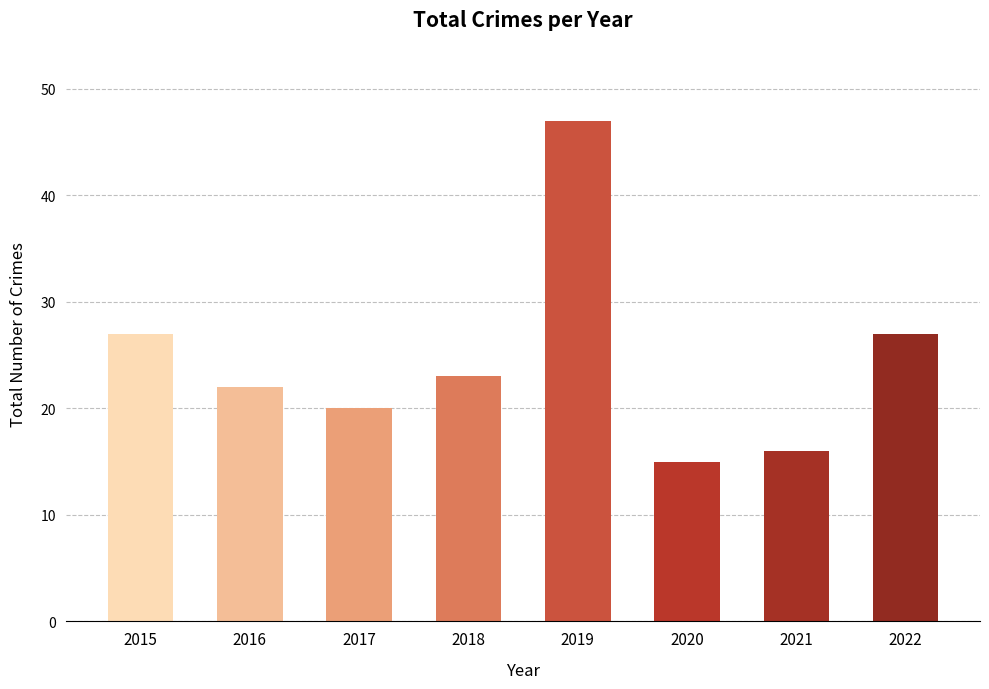

How many bars are there in total?

8